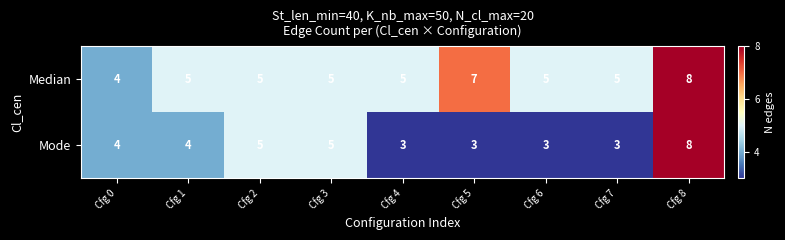

Rank the series by their average value, from highest to lowest.

Median, Mode